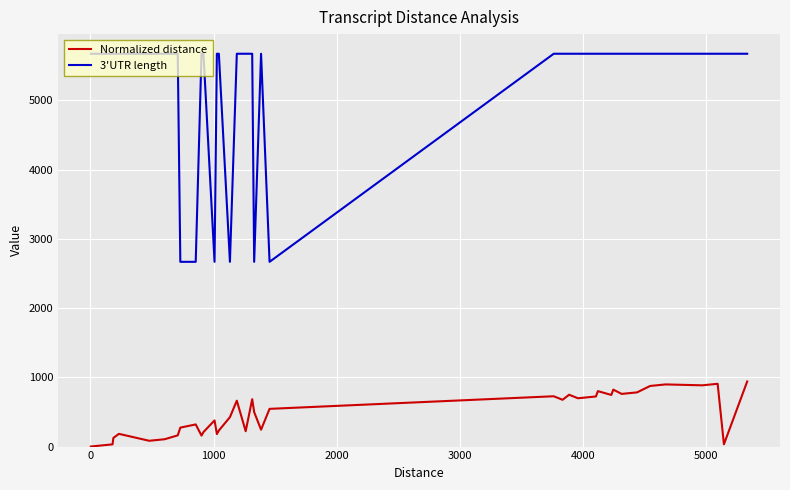

What is the average value of the Normalized distance series?

456